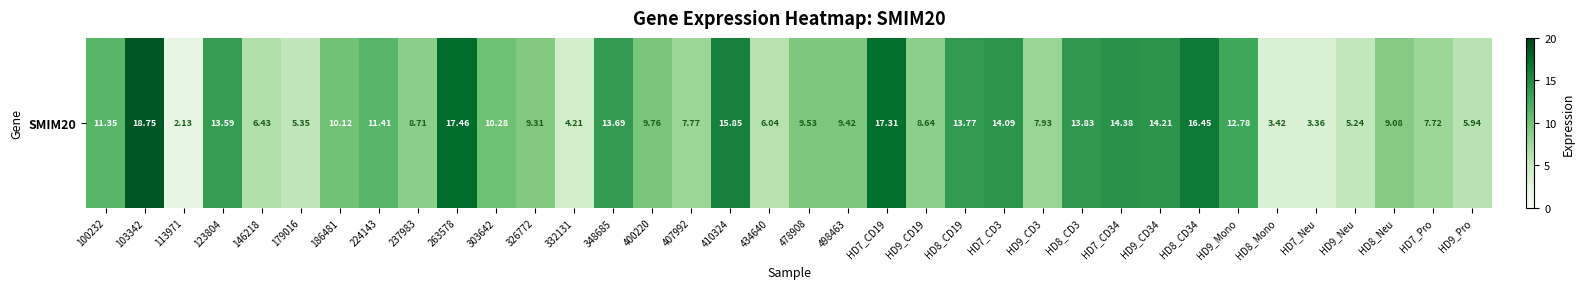

Reading left to right, list all the values displayed in this chart.

100232=11.3	103342=18.8	113971=2.1	123804=13.6	146218=6.4	179016=5.3	186481=10.1	224143=11.4	237983=8.7	263578=17.5	303642=10.3	326772=9.3	332131=4.2	348685=13.7	400220=9.8	407992=7.8	410324=15.8	434640=6.0	478908=9.5	498463=9.4	HD7_CD19=17.3	HD9_CD19=8.6	HD8_CD19=13.8	HD7_CD3=14.1	HD9_CD3=7.9	HD8_CD3=13.8	HD7_CD34=14.4	HD9_CD34=14.2	HD8_CD34=16.4	HD9_Mono=12.8	HD8_Mono=3.4	HD7_Neu=3.4	HD9_Neu=5.2	HD8_Neu=9.1	HD7_Pro=7.7	HD9_Pro=5.9